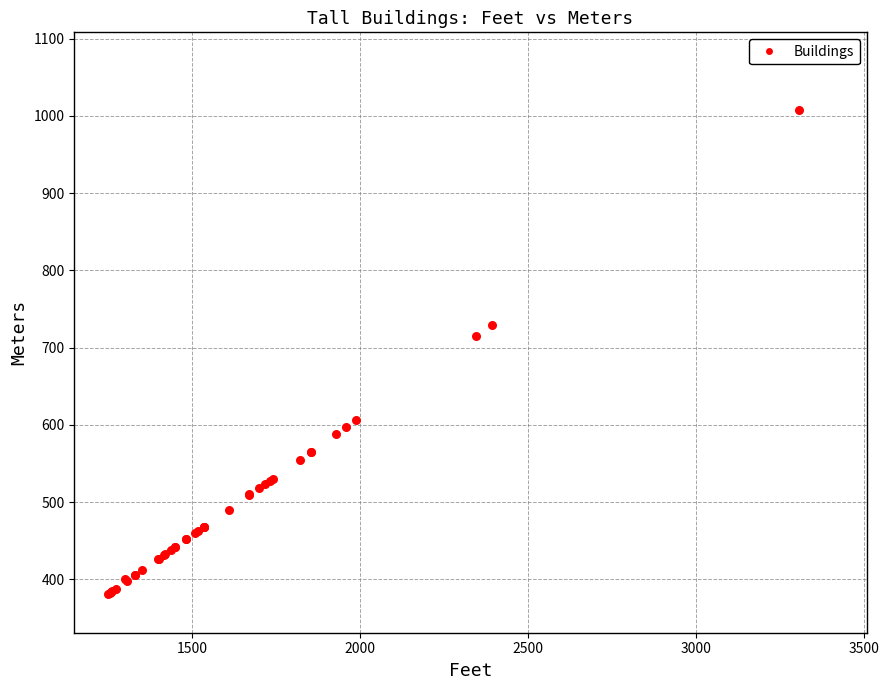

What Y value in the scatter plot is closest to 694?

715